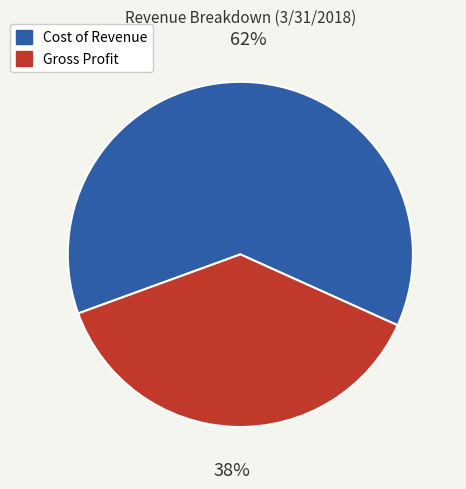

Is it true that Cost of Revenue is 52% of the pie?

False